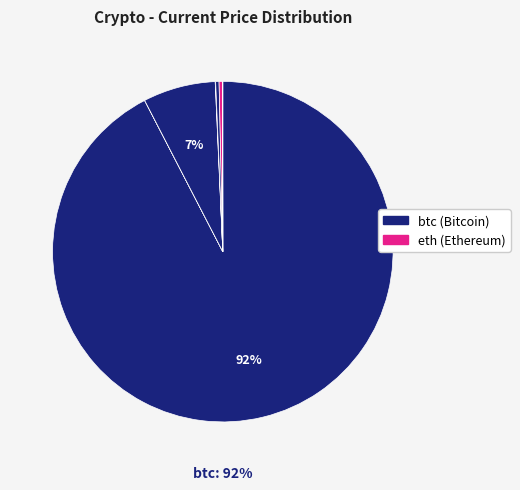

To the nearest percent, what is the average slice percentage?

12%